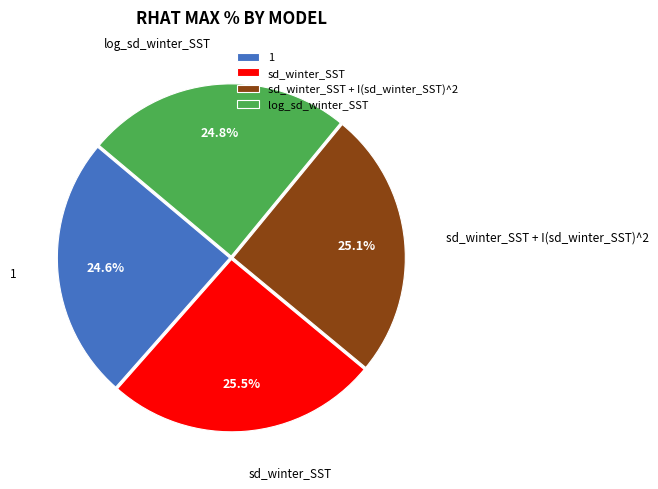

Does any single category account for the majority?

No